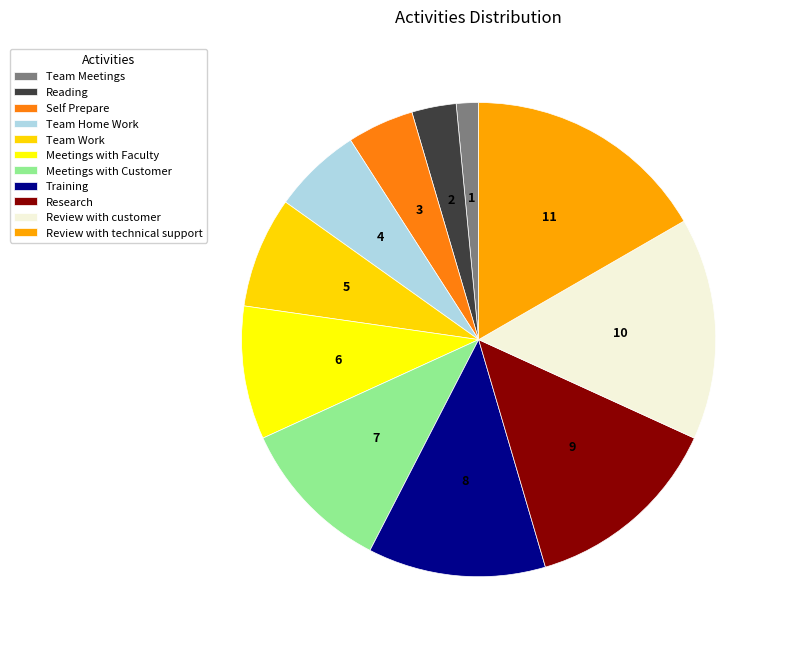

What portion of the pie excludes Meetings with Customer?

89.4%